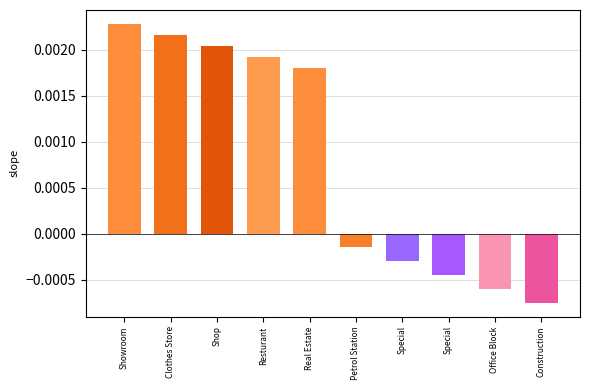

Are the bars grouped side by side (vs. stacked)?

No